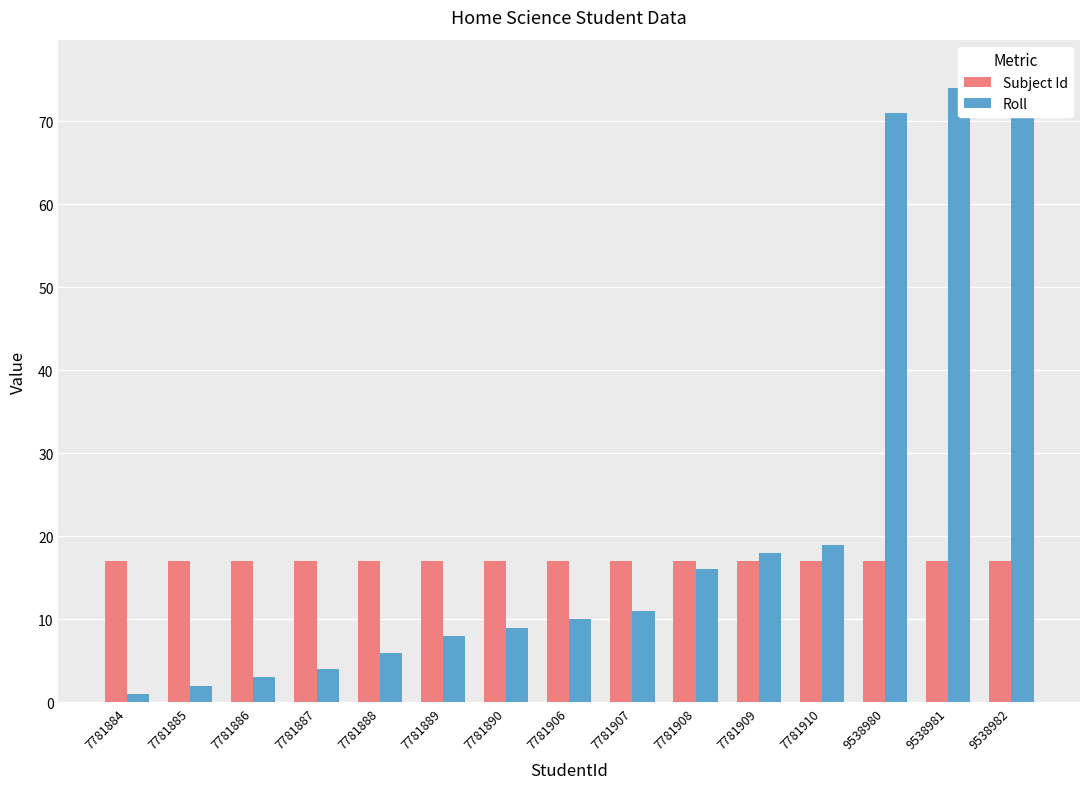

Reading left to right, list all the values displayed in this chart.

Subject Id: 7781884=17	7781885=17	7781886=17	7781887=17	7781888=17	7781889=17	7781890=17	7781906=17	7781907=17	7781908=17	7781909=17	7781910=17	9538980=17	9538981=17	9538982=17
Roll: 7781884=1	7781885=2	7781886=3	7781887=4	7781888=6	7781889=8	7781890=9	7781906=10	7781907=11	7781908=16	7781909=18	7781910=19	9538980=71	9538981=74	9538982=76